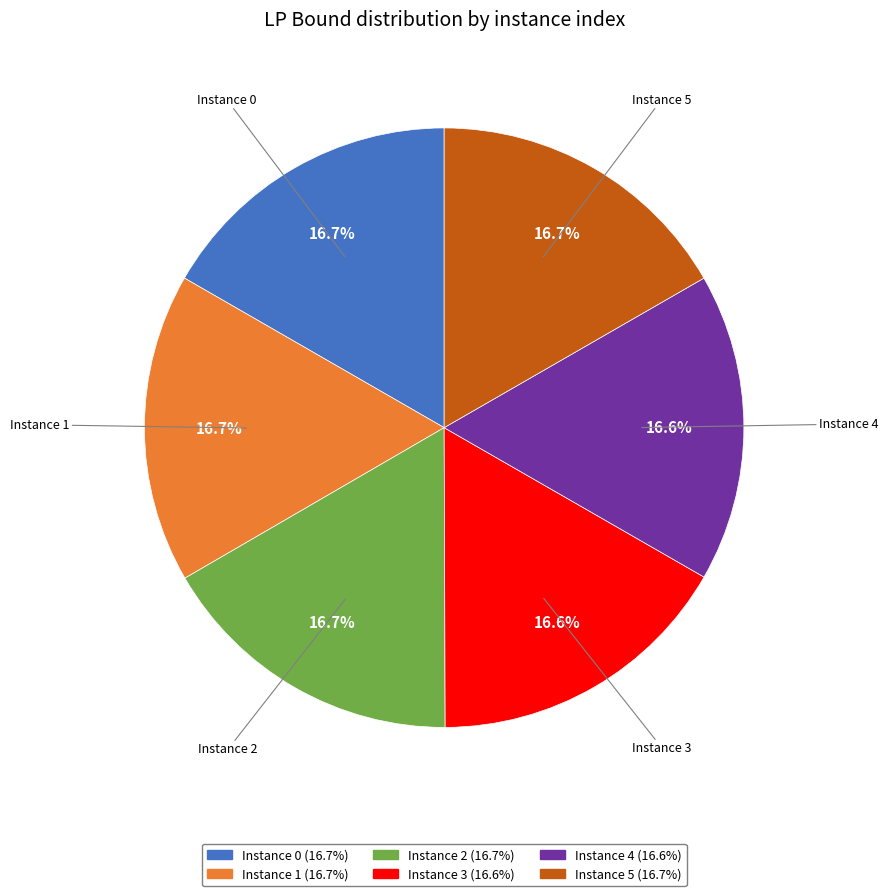

Is there any slice that represents more than half of the pie?

No